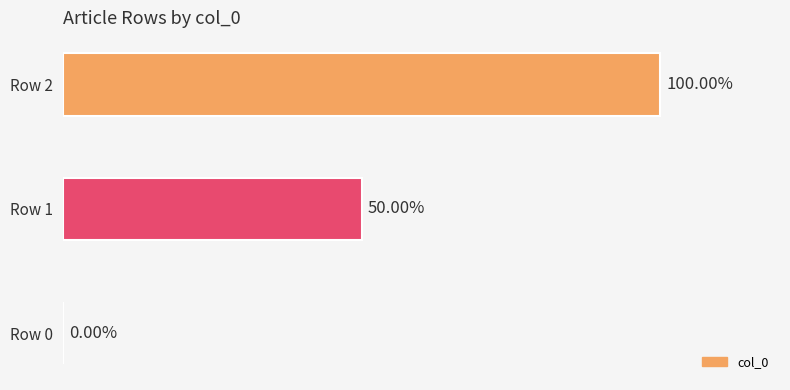

Which has a higher value, Row 0 or Row 2?

Row 2